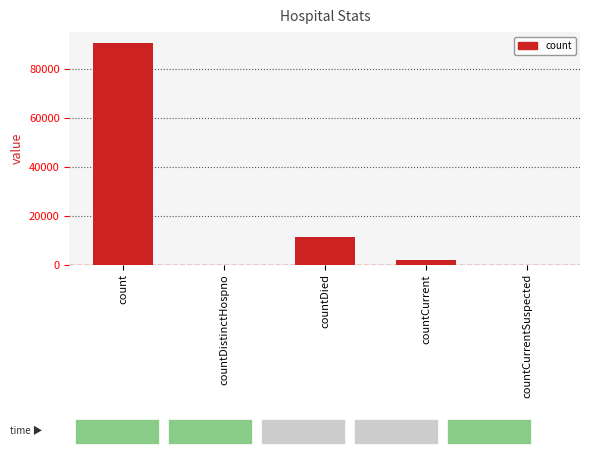

Where does the data first go above 1920?

count